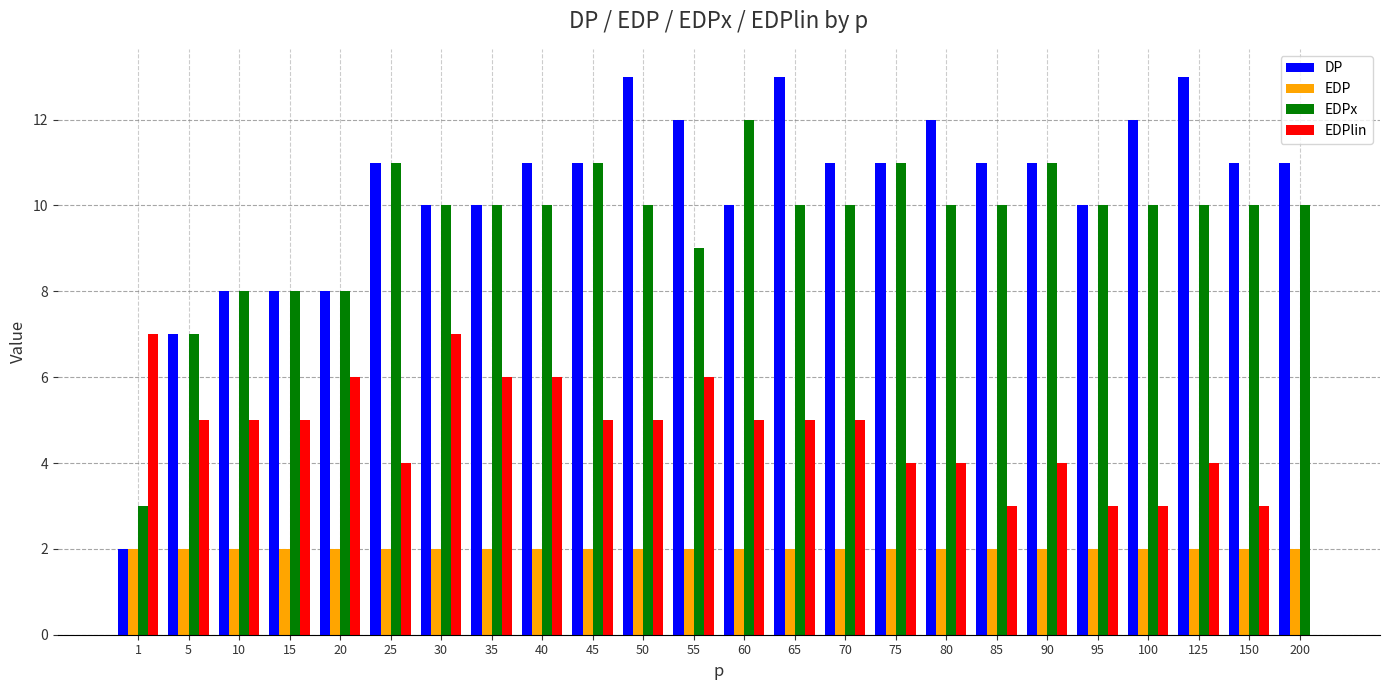

Reading left to right, extract all data points from this chart.

DP: 1=2	5=7	10=8	15=8	20=8	25=11	30=10	35=10	40=11	45=11	50=13	55=12	60=10	65=13	70=11	75=11	80=12	85=11	90=11	95=10	100=12	125=13	150=11	200=11
EDP: 1=2	5=2	10=2	15=2	20=2	25=2	30=2	35=2	40=2	45=2	50=2	55=2	60=2	65=2	70=2	75=2	80=2	85=2	90=2	95=2	100=2	125=2	150=2	200=2
EDPx: 1=3	5=7	10=8	15=8	20=8	25=11	30=10	35=10	40=10	45=11	50=10	55=9	60=12	65=10	70=10	75=11	80=10	85=10	90=11	95=10	100=10	125=10	150=10	200=10
EDPlin: 1=7	5=5	10=5	15=5	20=6	25=4	30=7	35=6	40=6	45=5	50=5	55=6	60=5	65=5	70=5	75=4	80=4	85=3	90=4	95=3	100=3	125=4	150=3	200=0